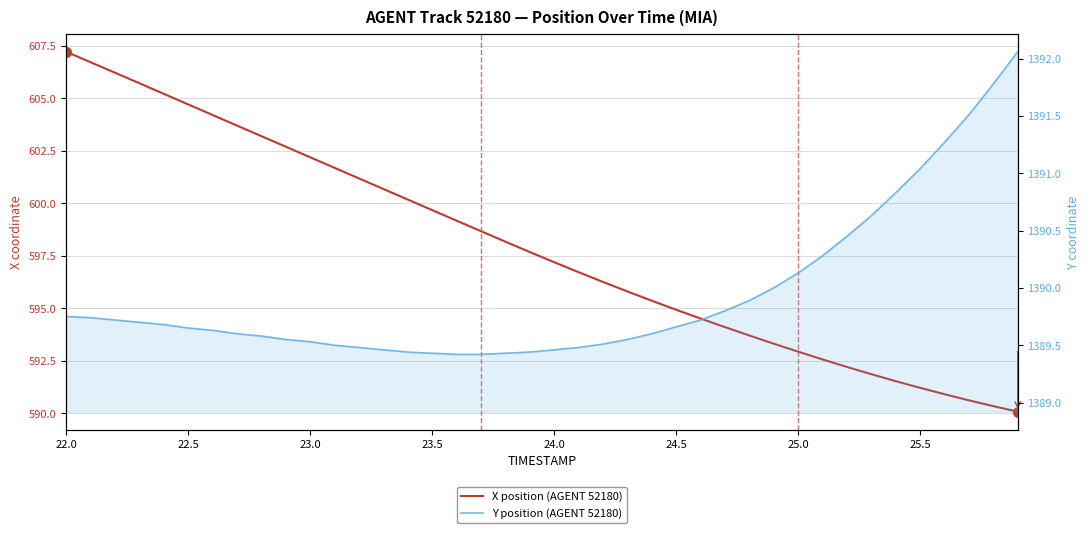

What is the value of the X position (AGENT 52180) point at the 11th from the left?

602.2